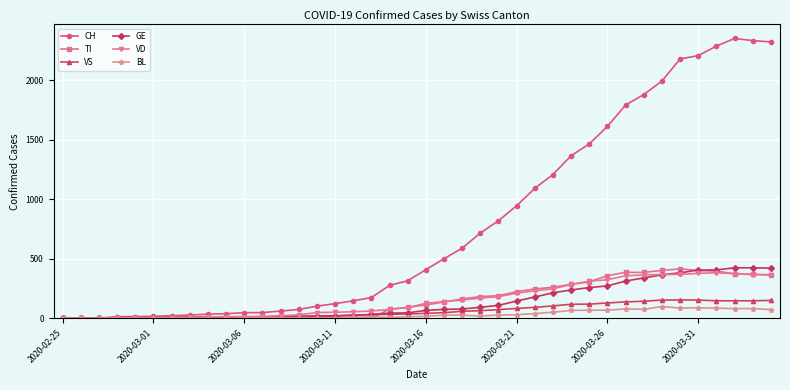

What is the average value of the TI series?

153